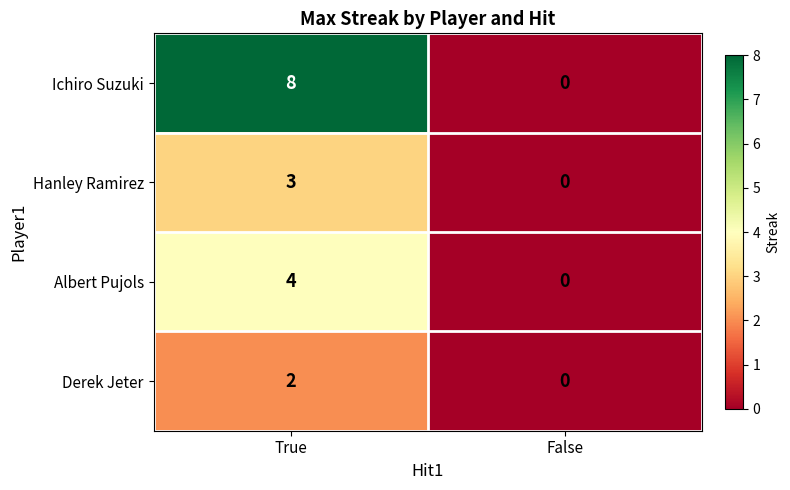

At how many categories does at least one series exceed 4?

1